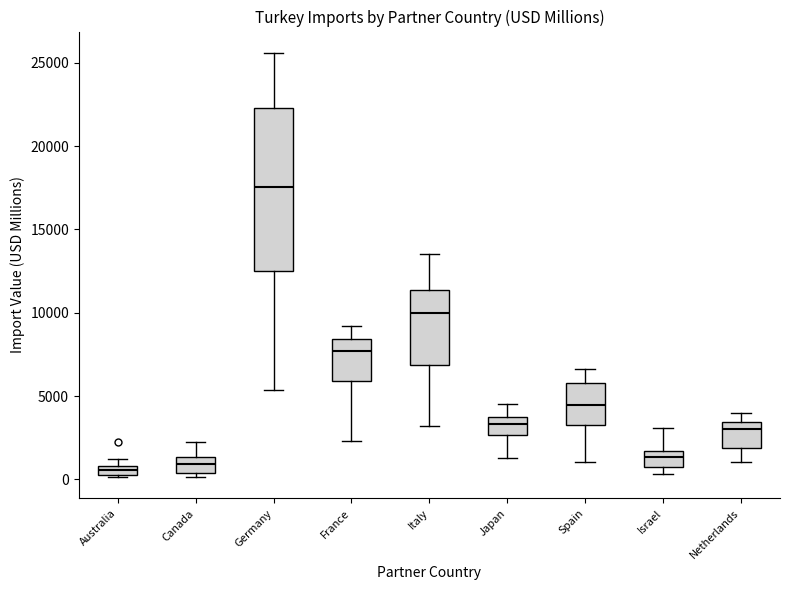

Where does the lower whisker of the box for Germany end on the y-axis? The values are not printed on the chart, so give them approximately, as read against the axis.

5500